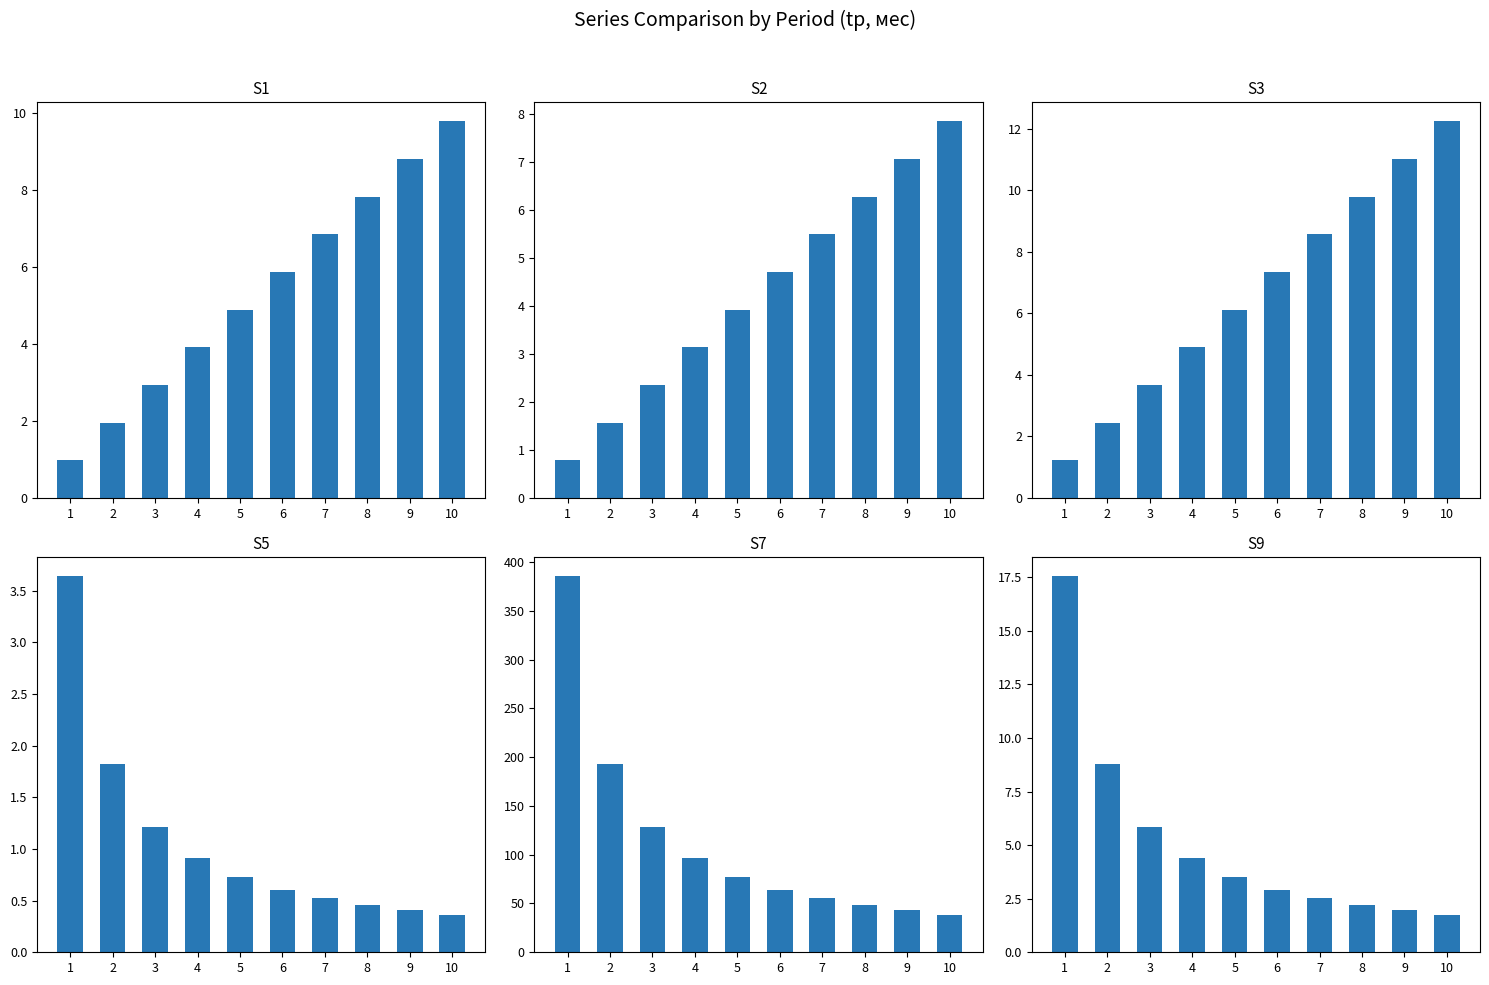

Is it true that S9 equals 17.6 at 1?

True